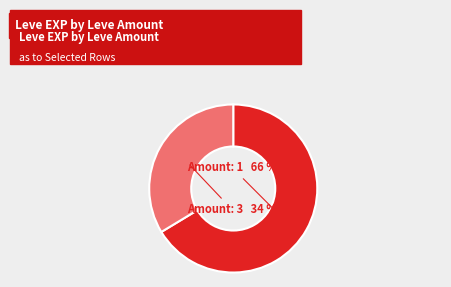

The Amount: 1 slice represents 66% of the pie. True or false?

True